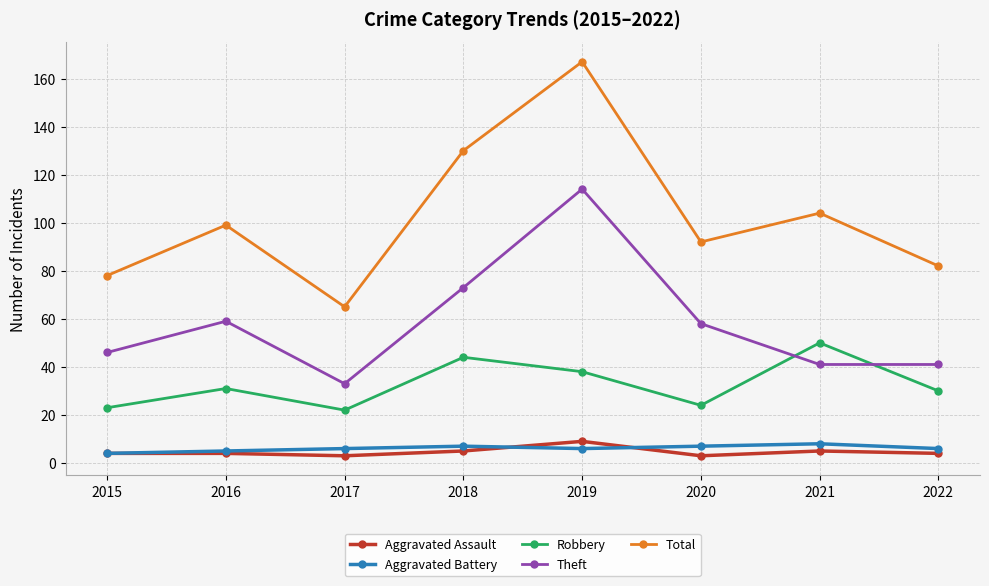

What is the minimum value shown in the chart?

3